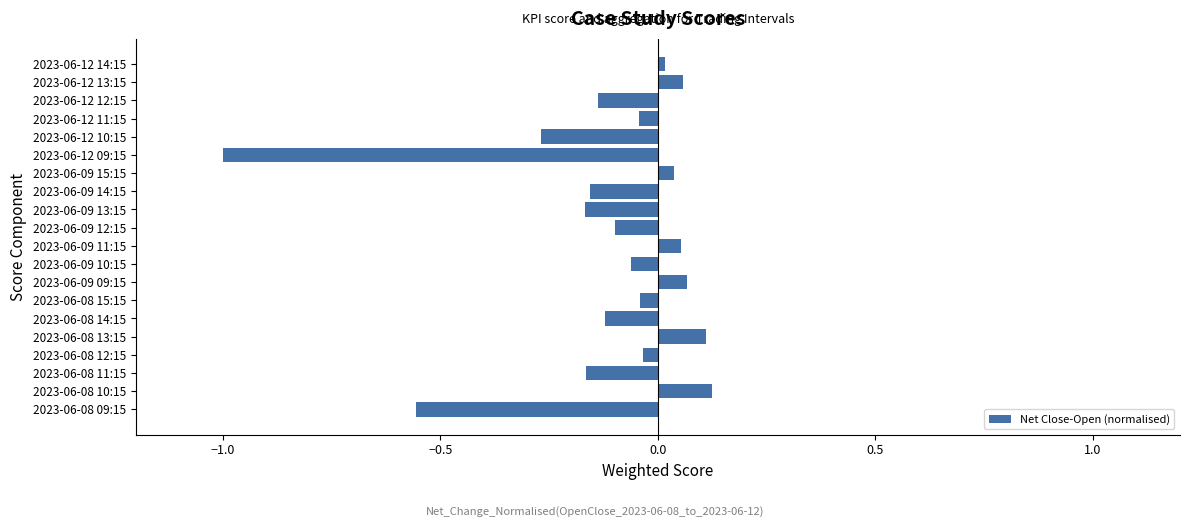

Is it true that the value at 2023-06-08 10:15 is 0.2?

False